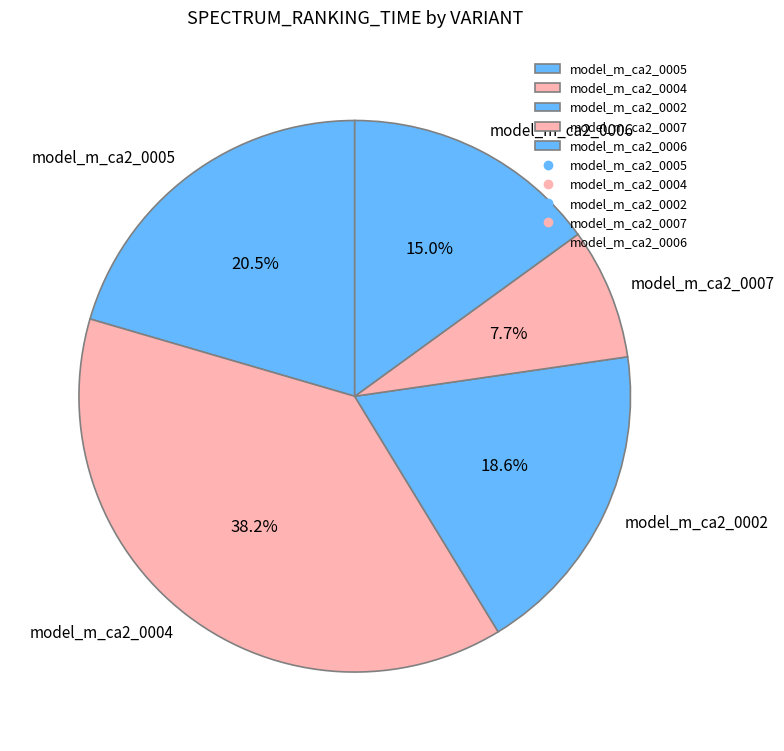

How much of the chart is everything except model_m_ca2_0004?

61.8%